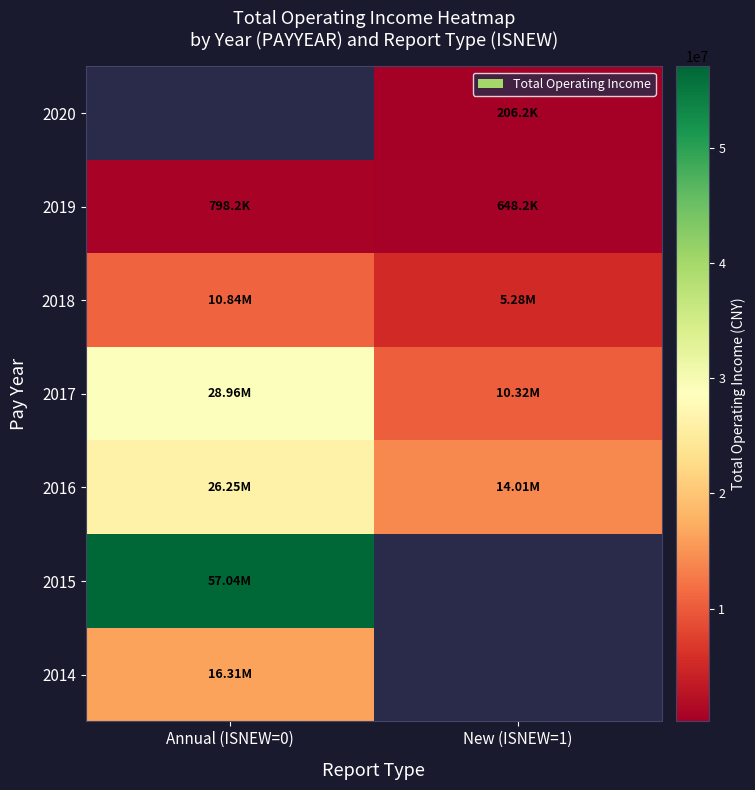

What is the difference between the maximum and minimum values in the 2016 series?

12244511.0